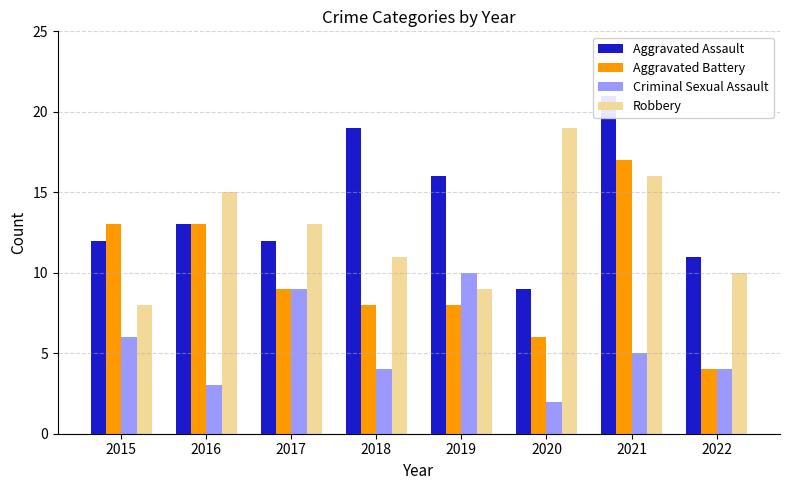

At how many categories does at least one series exceed 3?

8